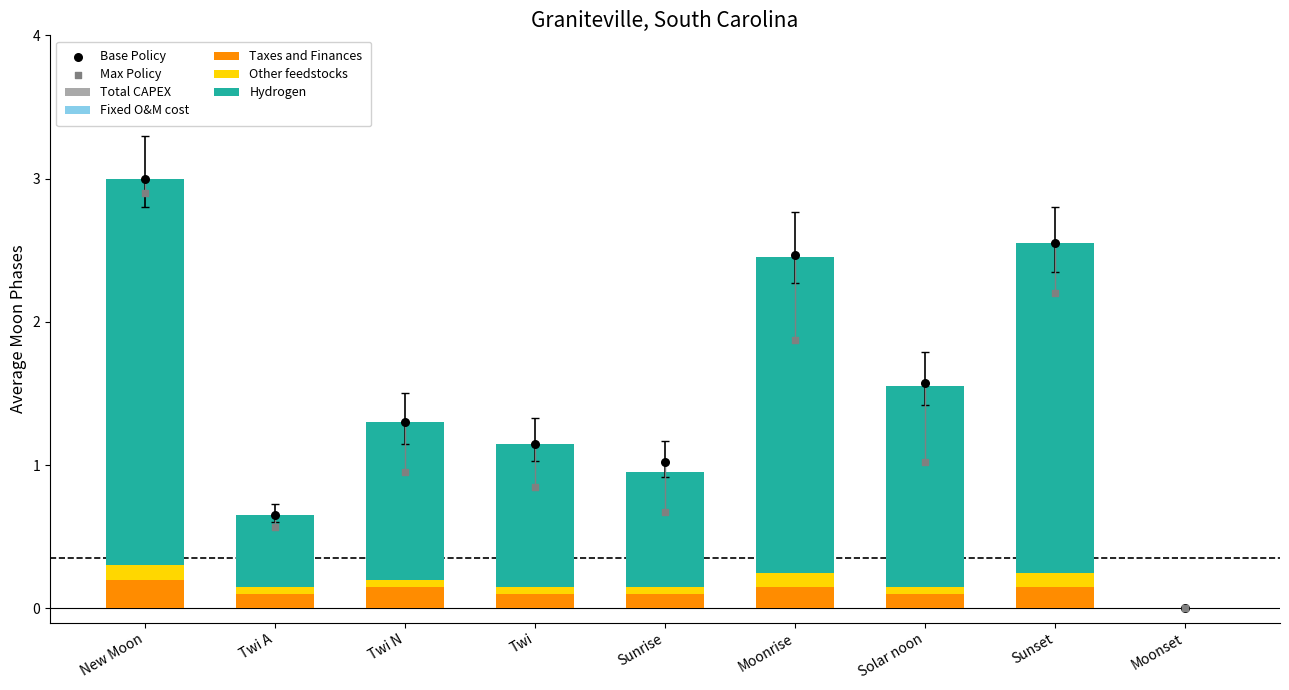

Which series reaches the maximum Y coordinate?

Hydrogen